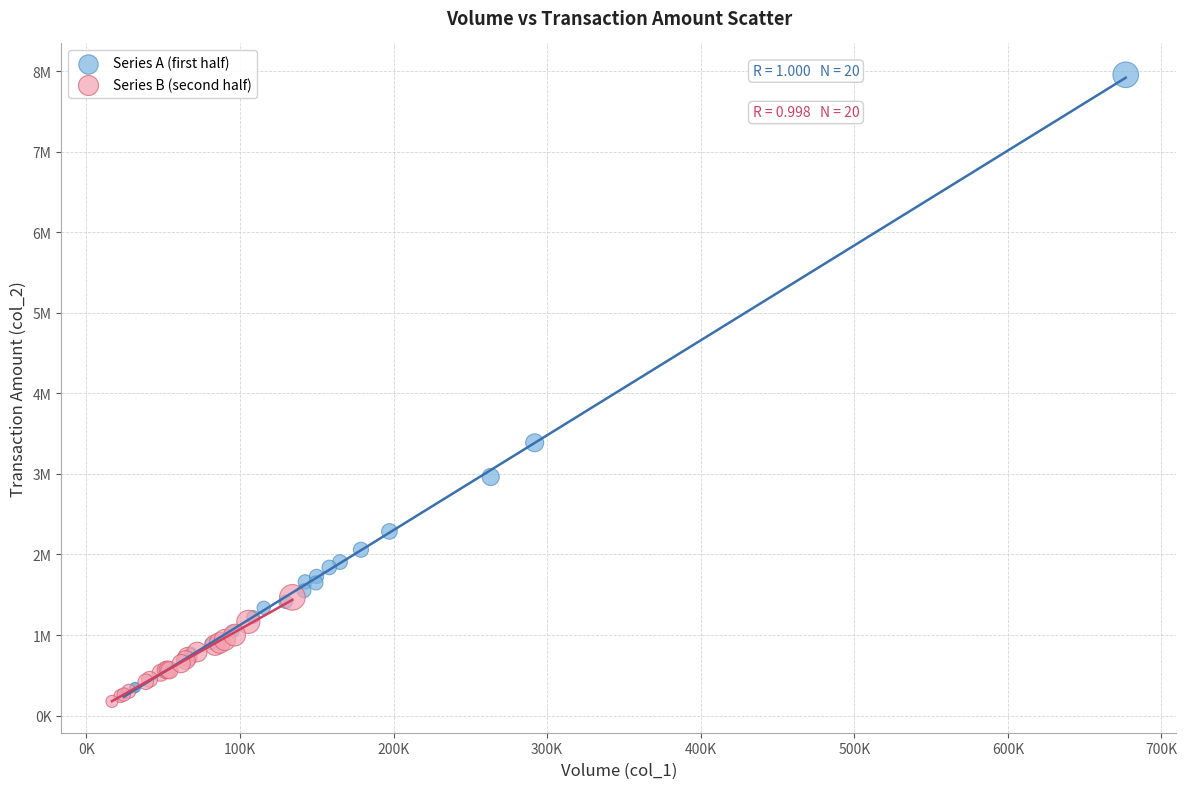

Which series reaches the minimum Y coordinate?

Series B (second half)